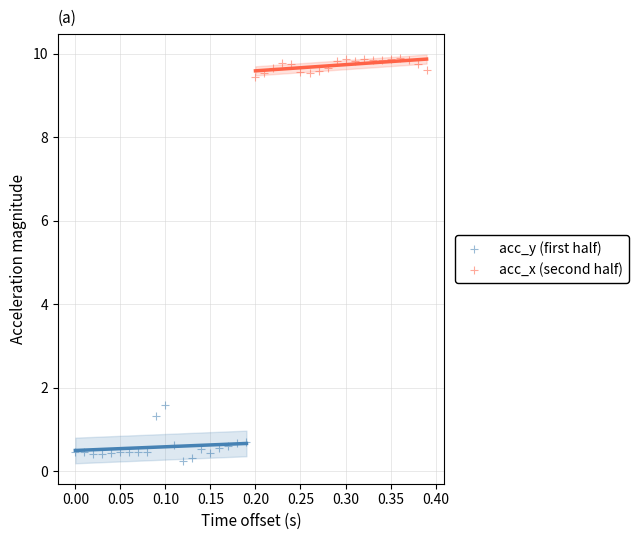

Which series reaches the maximum Y coordinate?

acc_x (second half)